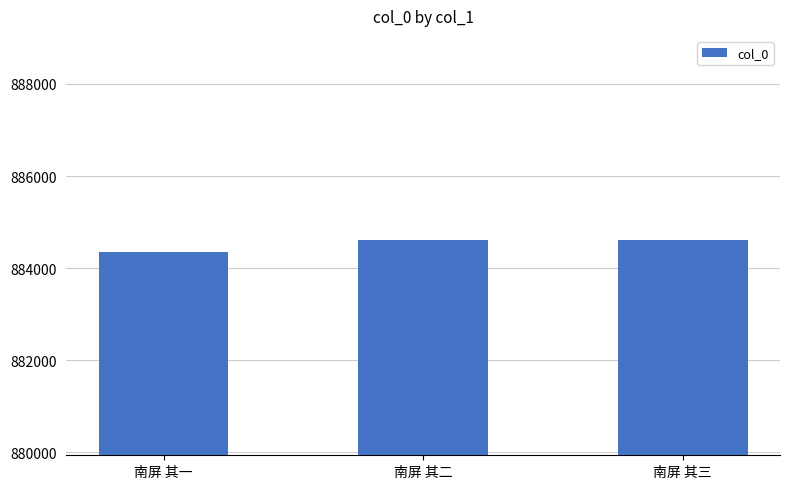

What is the greatest value displayed?

884621